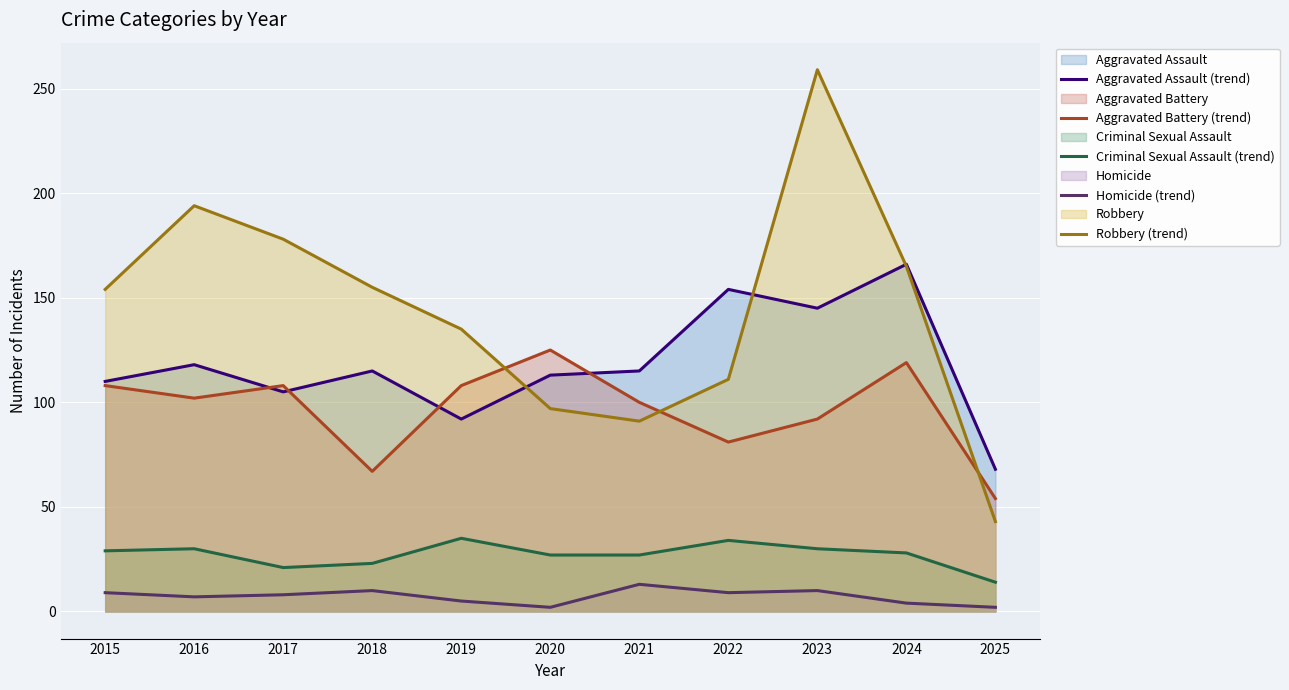

True or false: Homicide (trend) has a value of 7 at 2021.

False